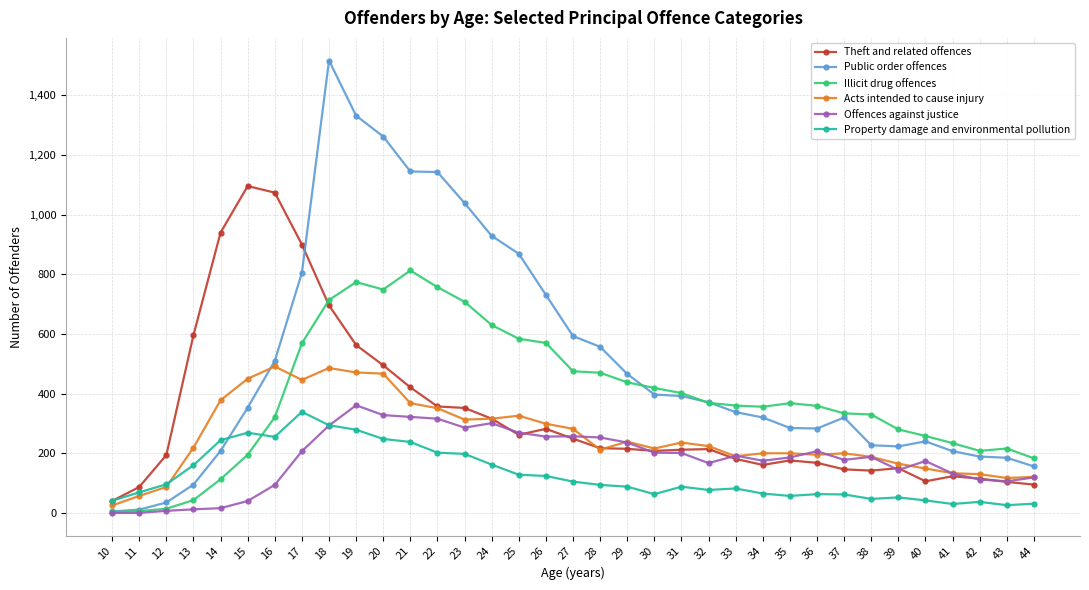

At how many categories does at least one series exceed 458?

17